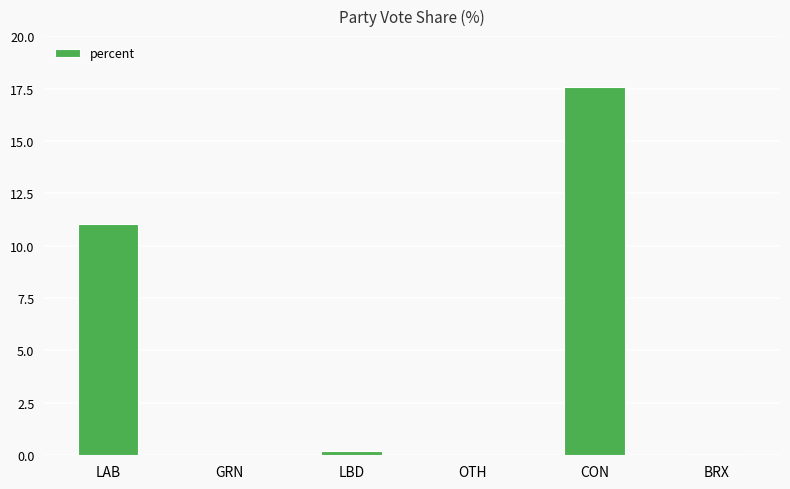

True or false: the data shows 0.0 at OTH.

True